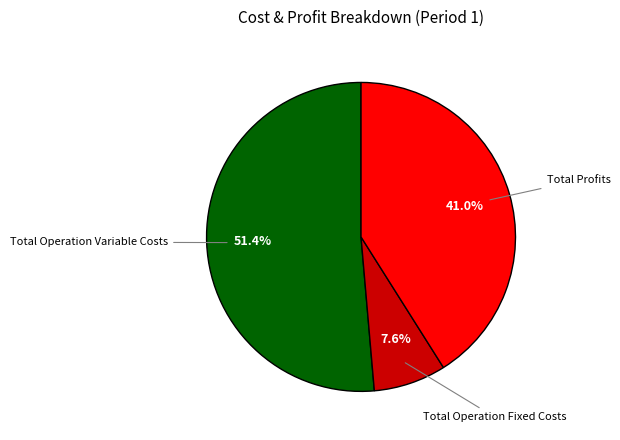

Is there any slice that represents more than half of the pie?

Yes